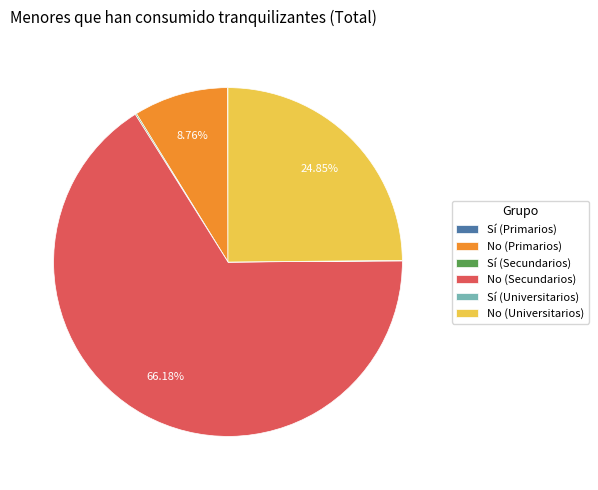

To the nearest percent, what percentage of the pie is No (Secundarios)?

66%